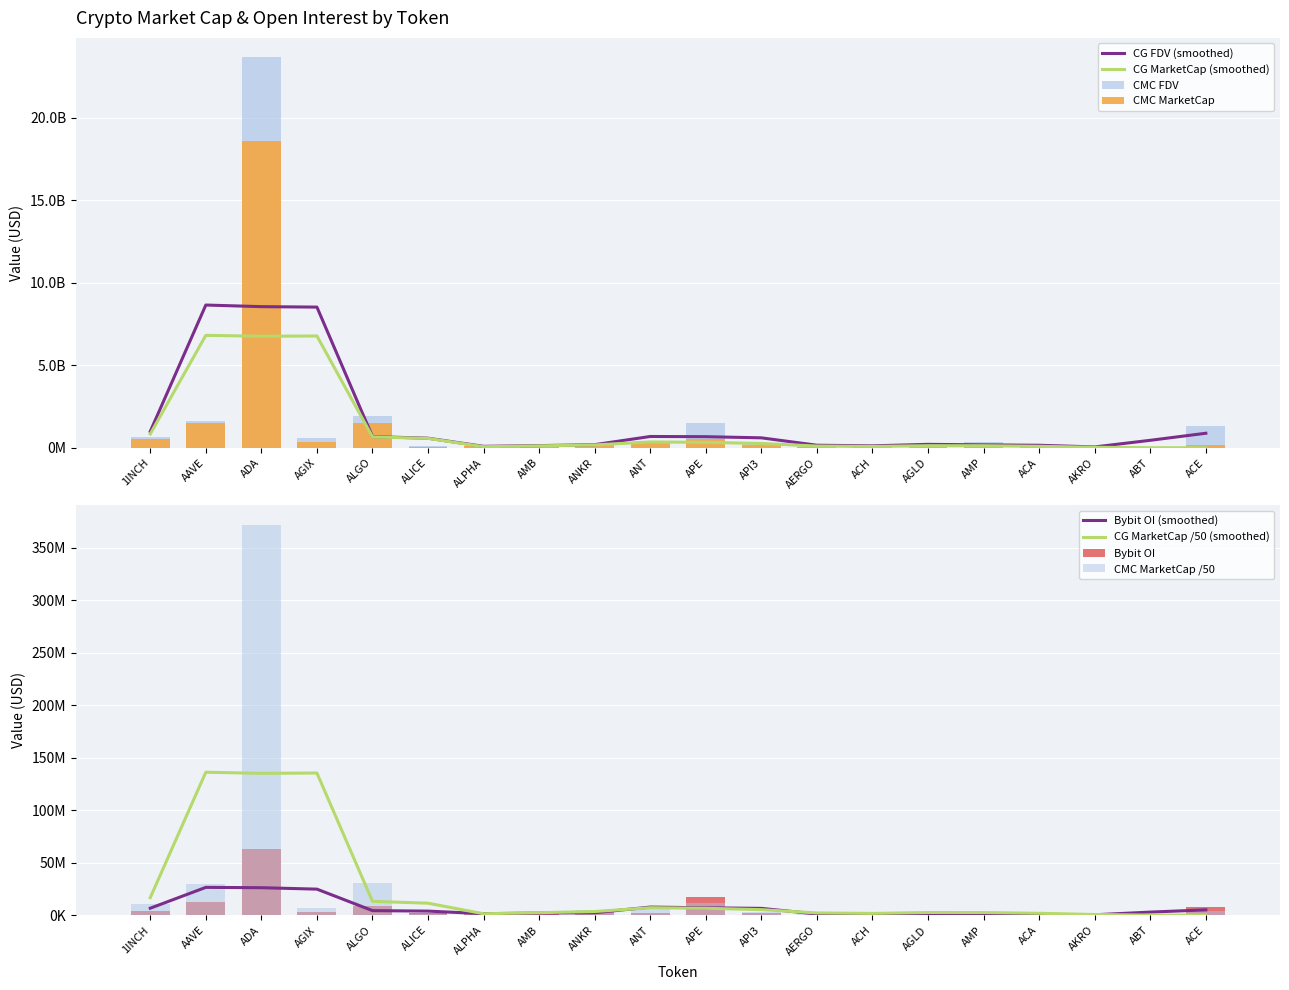

What is the sum of all CMC_MarketCap values?

24704077583.5